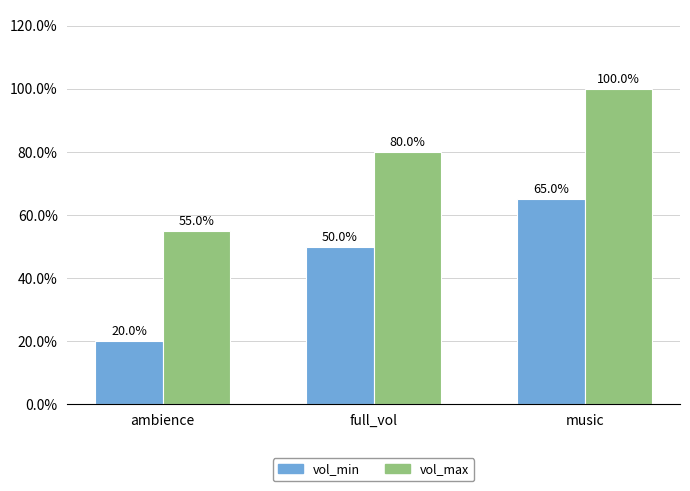

What are all the series names shown in the legend?

vol_min, vol_max